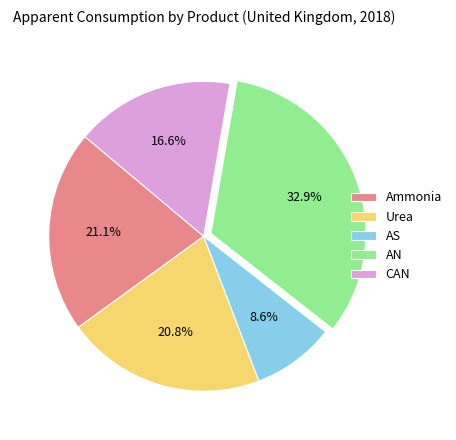

Which has a higher value, CAN or Urea?

Urea